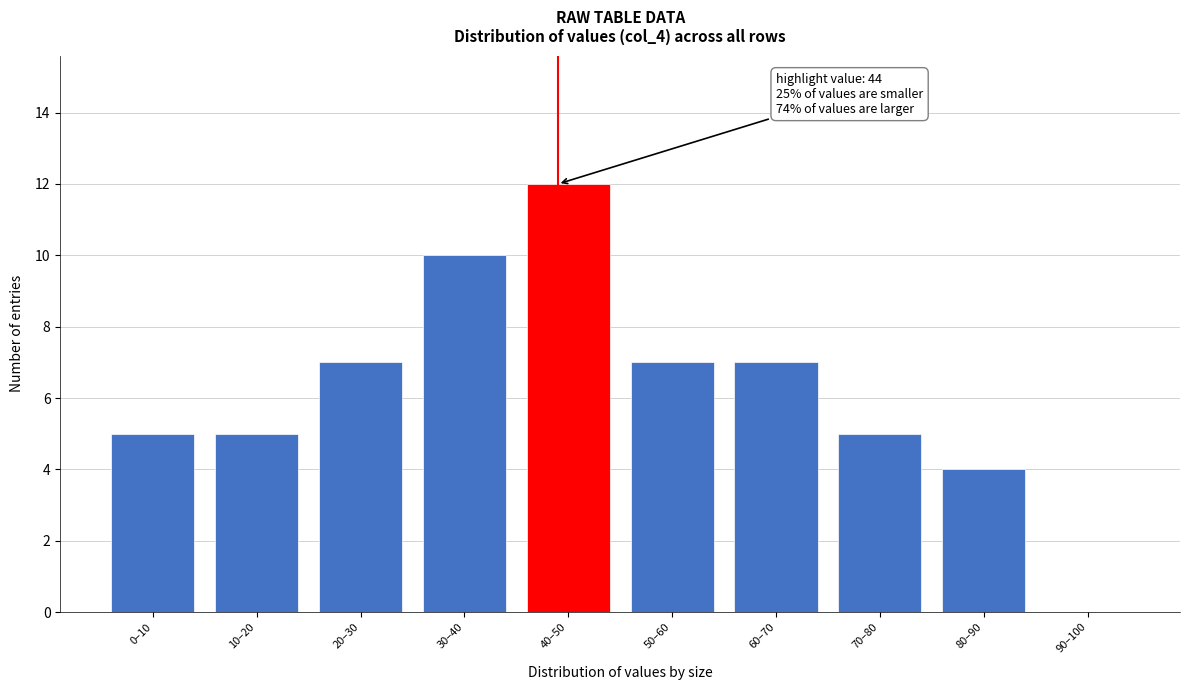

Reading left to right, extract all data points from this chart.

0–10=5	10–20=5	20–30=7	30–40=10	40–50=12	50–60=7	60–70=7	70–80=5	80–90=4	90–100=0